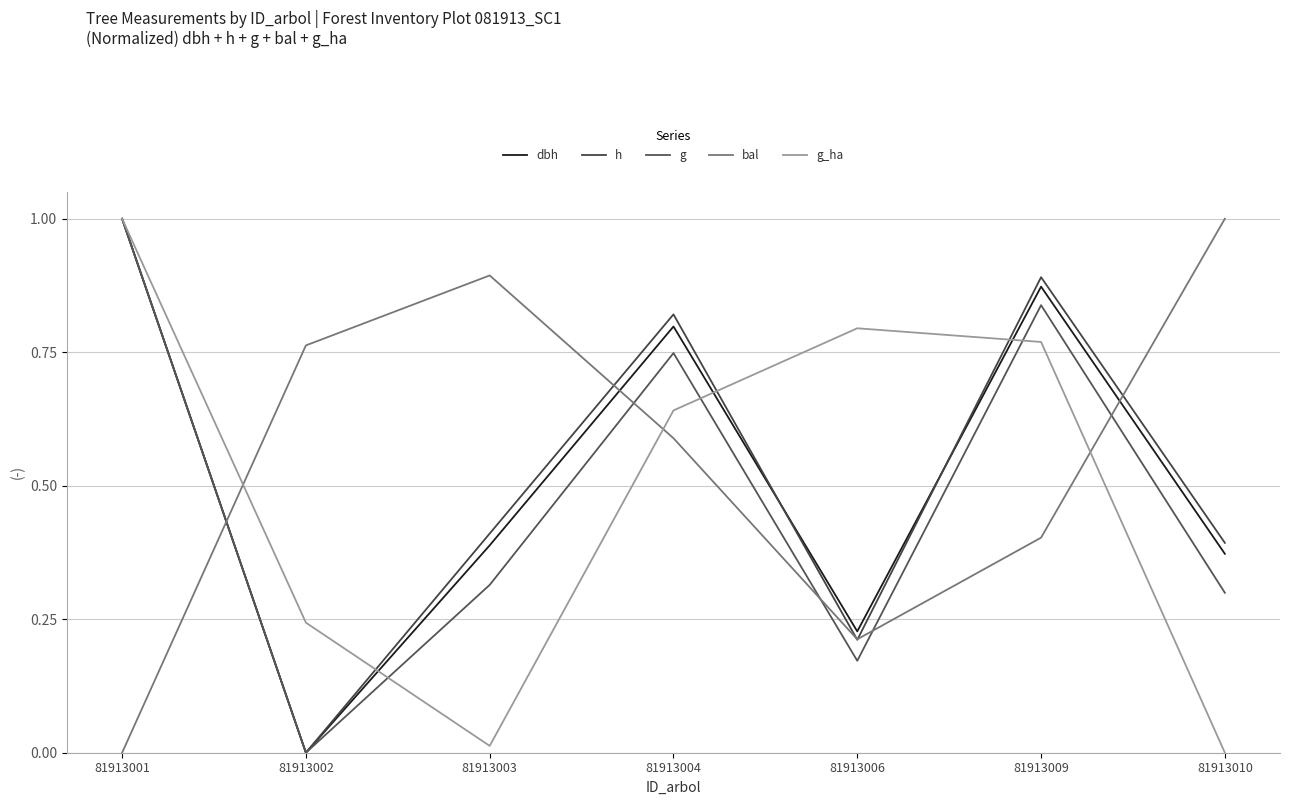

Reading right to left, transcribe all the data shown in this chart.

dbh: 0.4	0.9	0.2	0.8	0.4	0.0	1.0
h: 0.4	0.9	0.2	0.8	0.4	0.0	1.0
g: 0.3	0.8	0.2	0.7	0.3	0.0	1.0
bal: 1.0	0.4	0.2	0.6	0.9	0.8	0.0
g_ha: 0.0	0.8	0.8	0.6	0.0	0.2	1.0